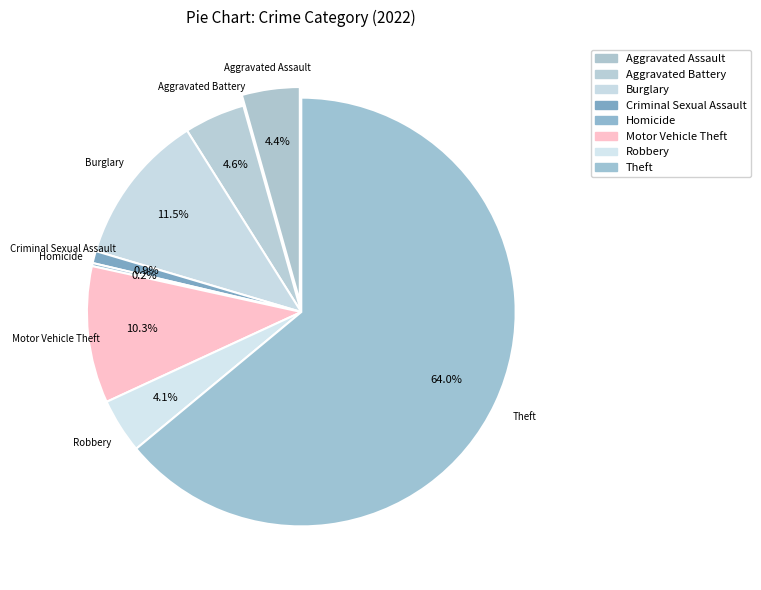

Does Criminal Sexual Assault represent more than half of the total?

No